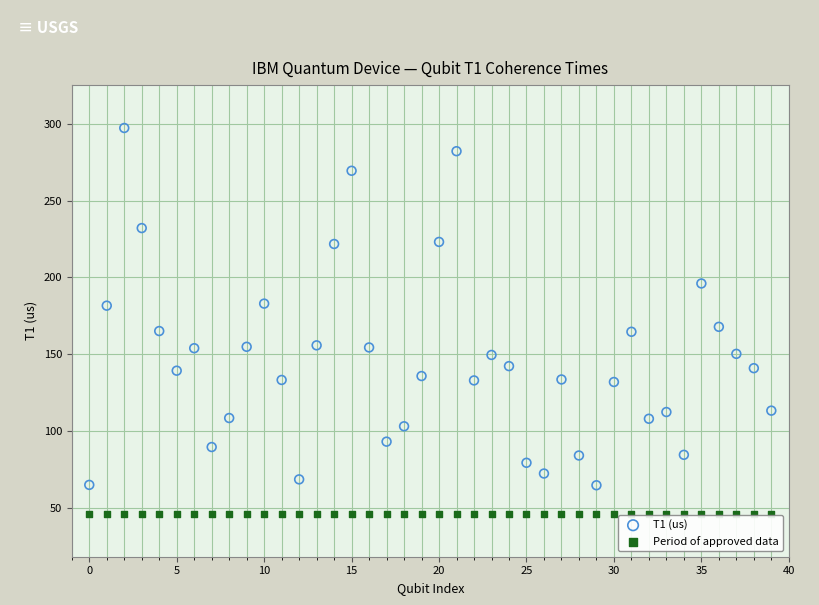

Which series reaches the maximum Y coordinate?

T1 (us)